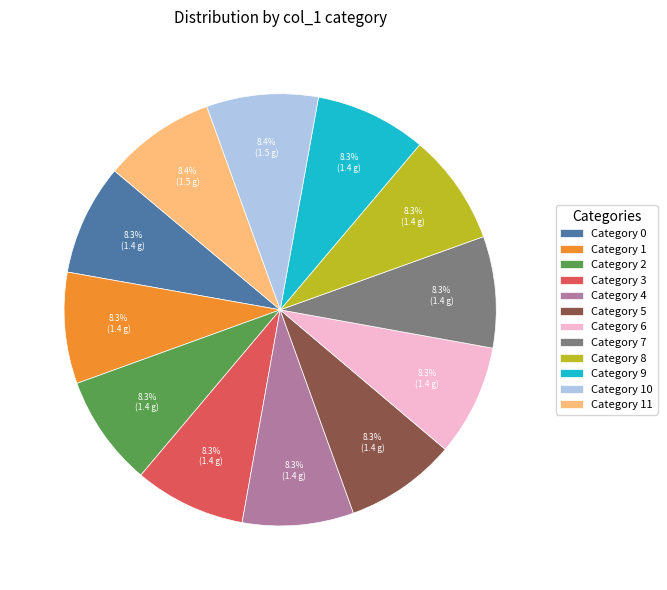

How much of the chart is everything except Category 6?

91.7%